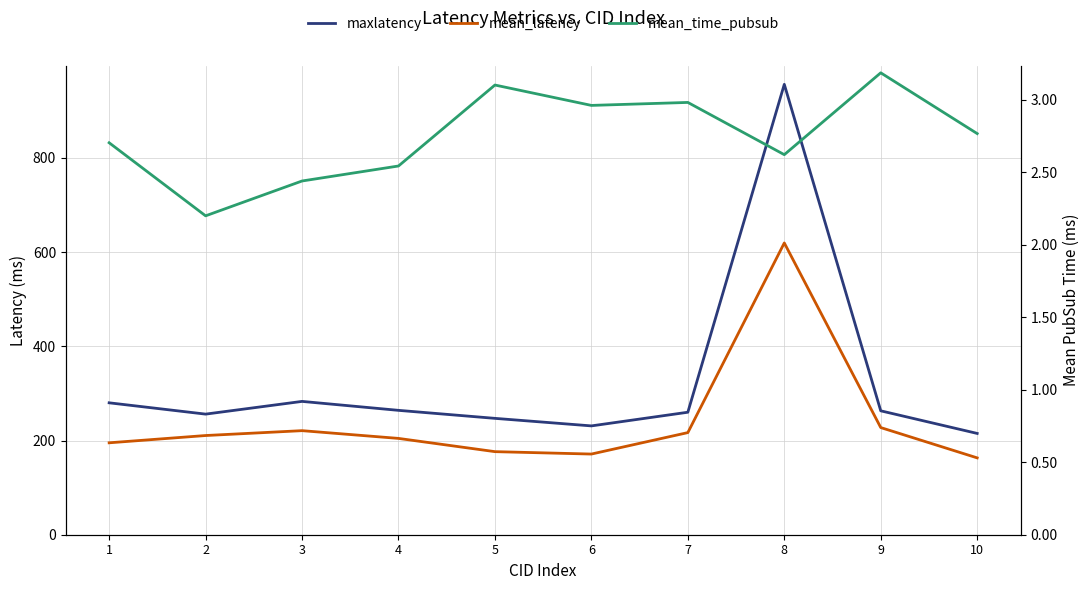

What are all the series names shown in the legend?

maxlatency, mean_latency, mean_time_pubsub